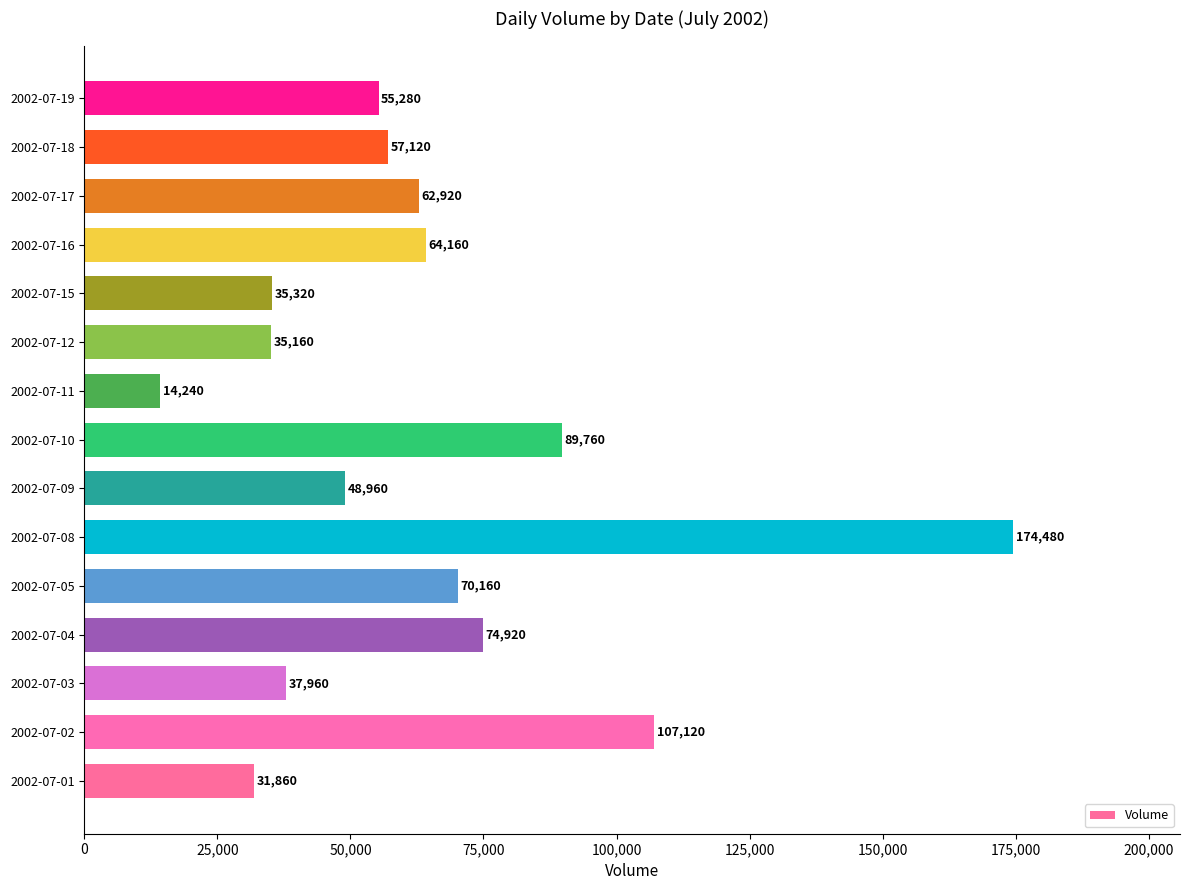

List the labels in order of value, largest first.

2002-07-08, 2002-07-02, 2002-07-10, 2002-07-04, 2002-07-05, 2002-07-16, 2002-07-17, 2002-07-18, 2002-07-19, 2002-07-09, 2002-07-03, 2002-07-15, 2002-07-12, 2002-07-01, 2002-07-11